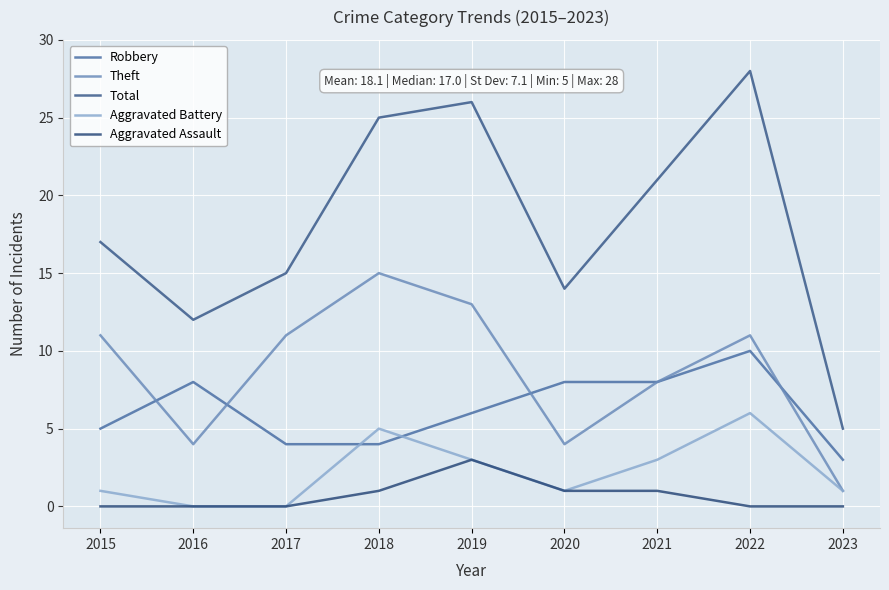

What is the sum of all Aggravated Assault values?

6